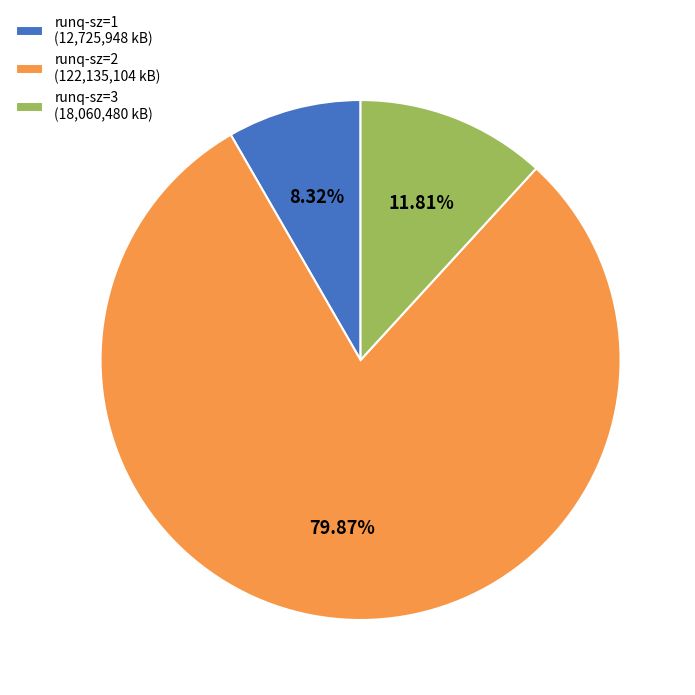

To the nearest percent, what is the difference between the largest and smallest slice percentages?

72%